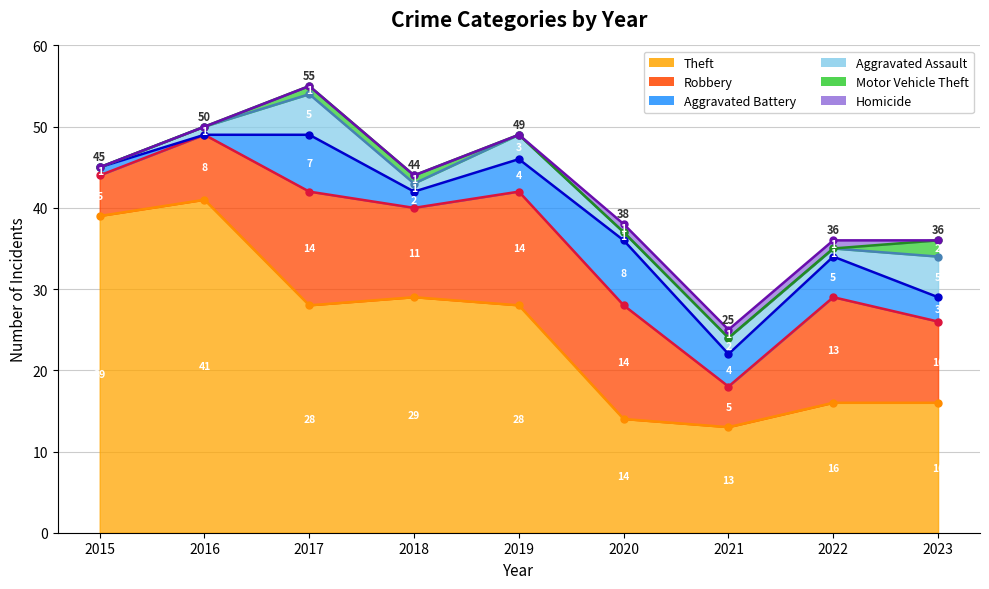

Reading right to left, list all the values displayed in this chart.

Theft: 2023=16	2022=16	2021=13	2020=14	2019=28	2018=29	2017=28	2016=41	2015=39
Robbery: 2023=10	2022=13	2021=5	2020=14	2019=14	2018=11	2017=14	2016=8	2015=5
Aggravated Battery: 2023=3	2022=5	2021=4	2020=8	2019=4	2018=2	2017=7	2016=0	2015=1
Aggravated Assault: 2023=5	2022=1	2021=2	2020=1	2019=3	2018=1	2017=5	2016=1	2015=0
Motor Vehicle Theft: 2023=2	2022=0	2021=0	2020=0	2019=0	2018=1	2017=1	2016=0	2015=0
Homicide: 2023=0	2022=1	2021=1	2020=1	2019=0	2018=0	2017=0	2016=0	2015=0